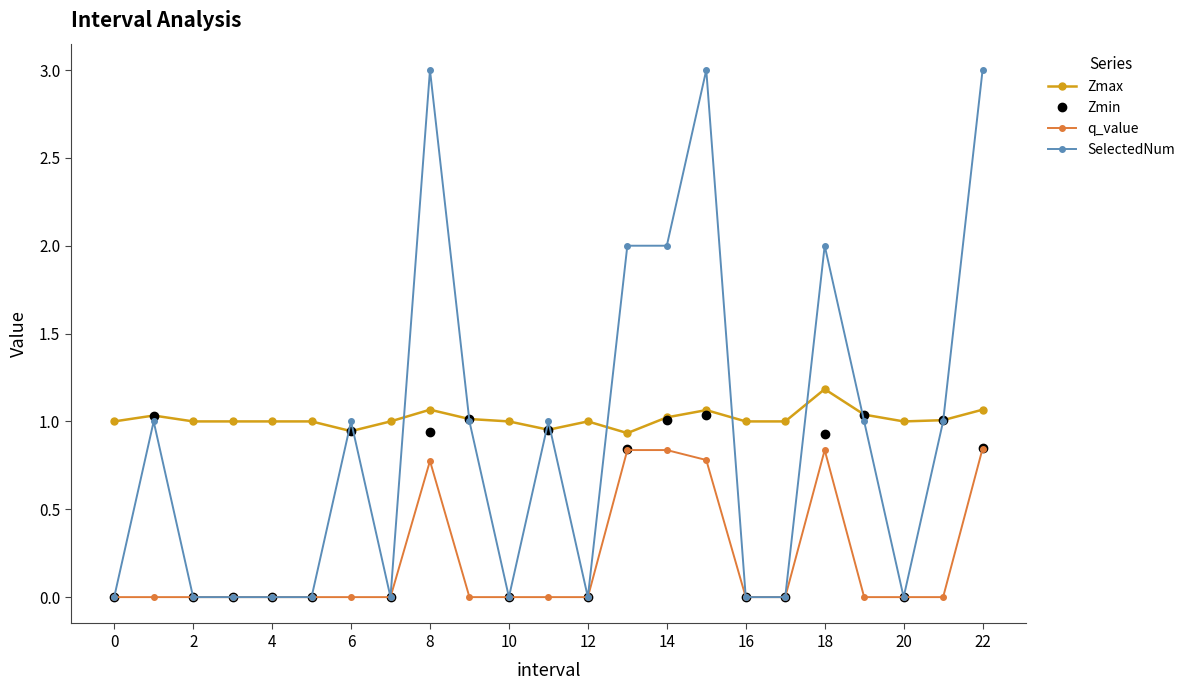

Rank the series by their maximum value, from lowest to highest.

q_value, Zmin, Zmax, SelectedNum